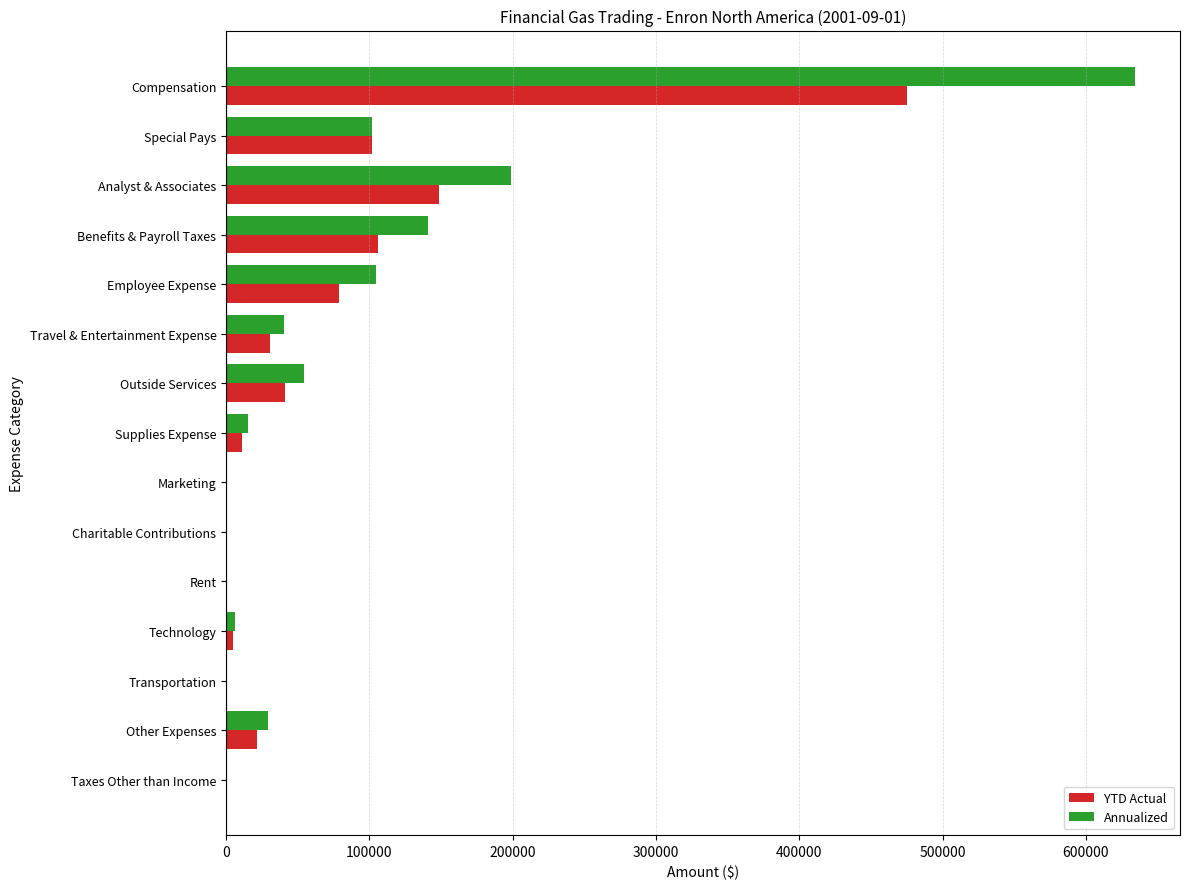

Which series has the largest total across all categories?

Annualized